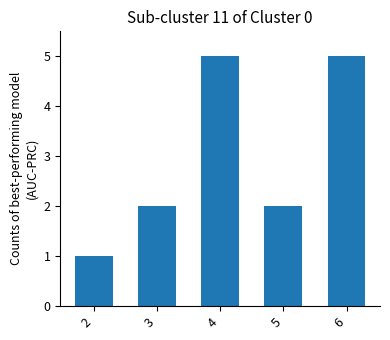

Is it true that the value at 4 is 1?

False